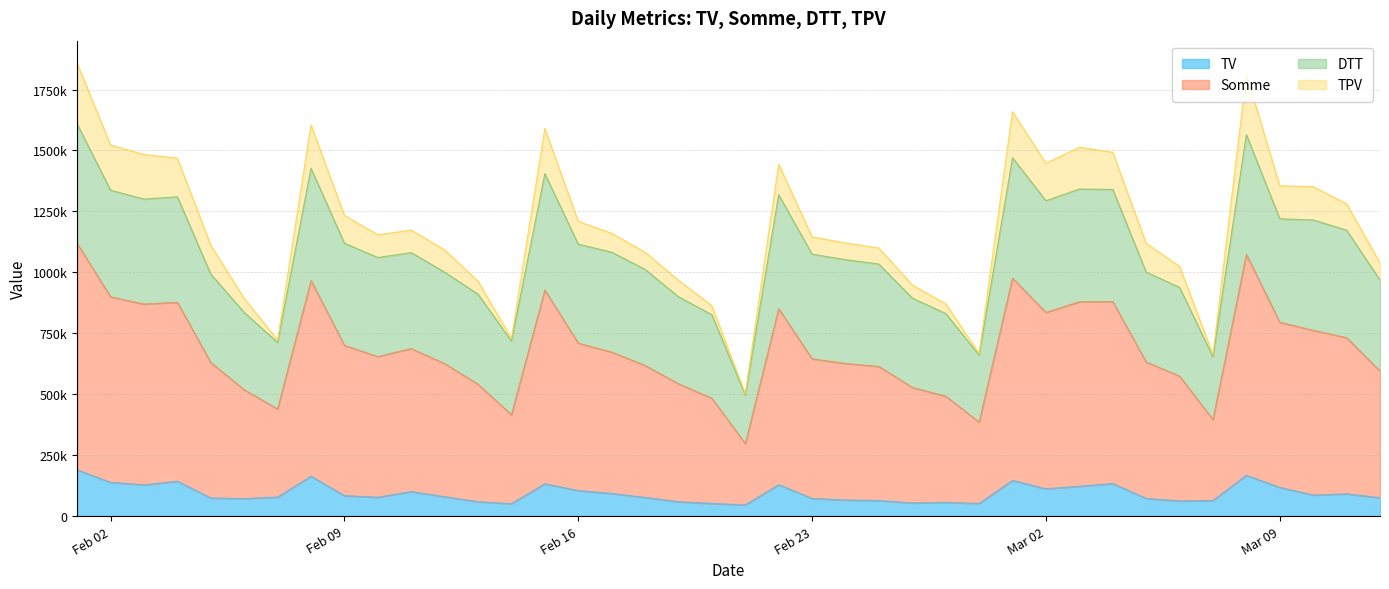

At how many categories does at least one series exceed 1066336?

27